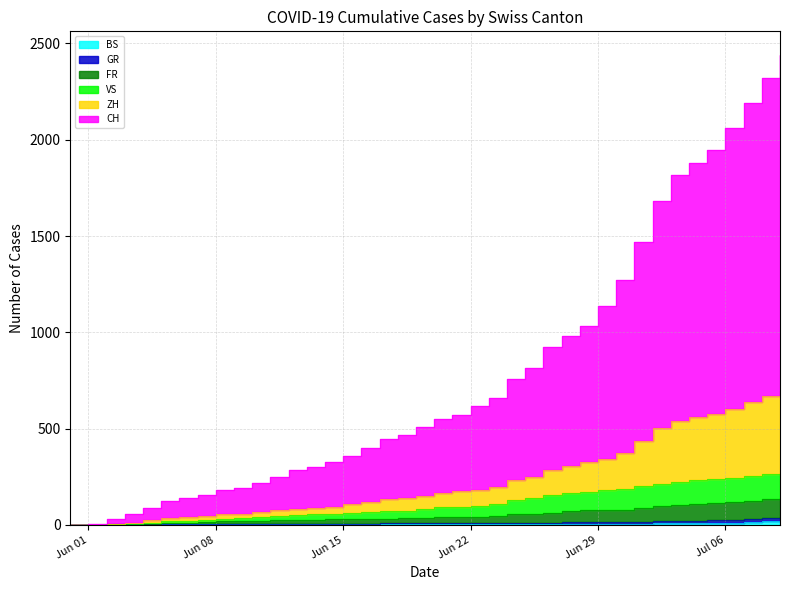

How many data points in BS are less than 7?

19